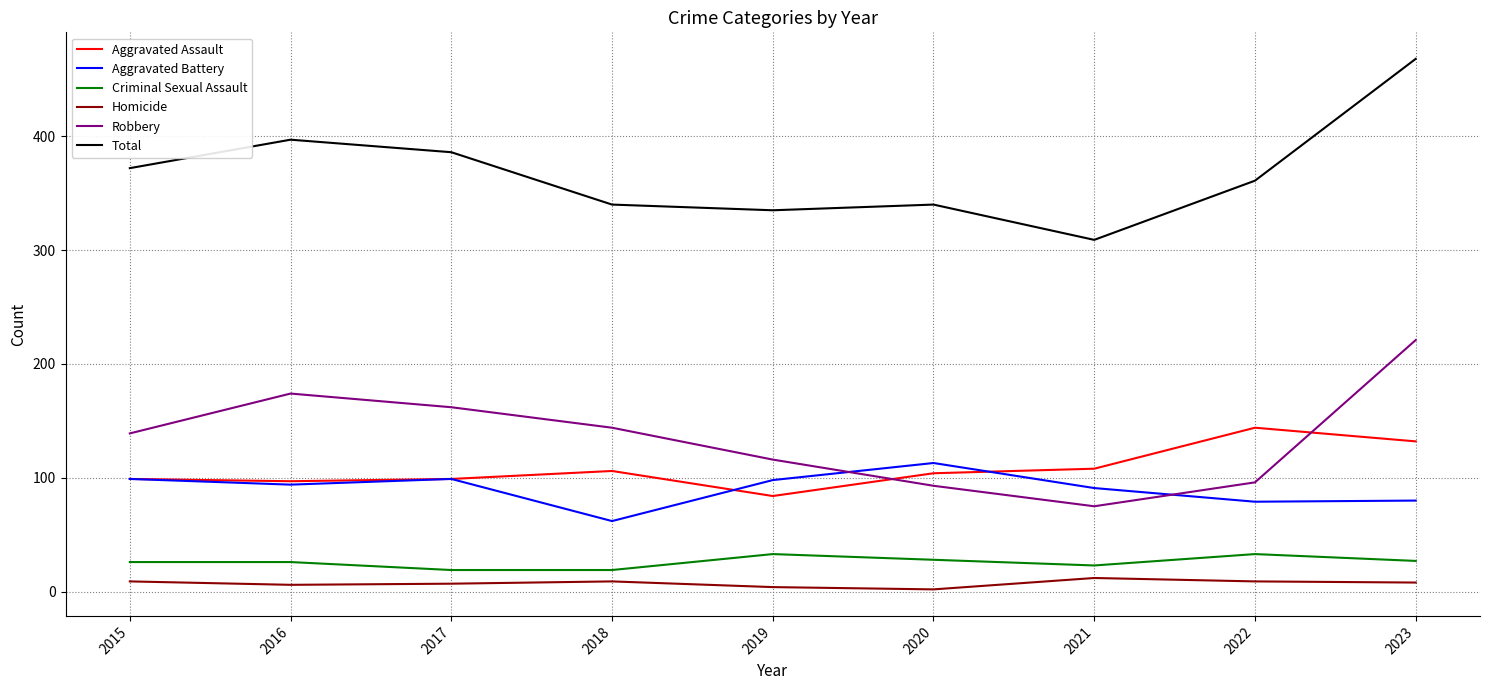

What is the sum of the Homicide values at 2015 and 2017?

16